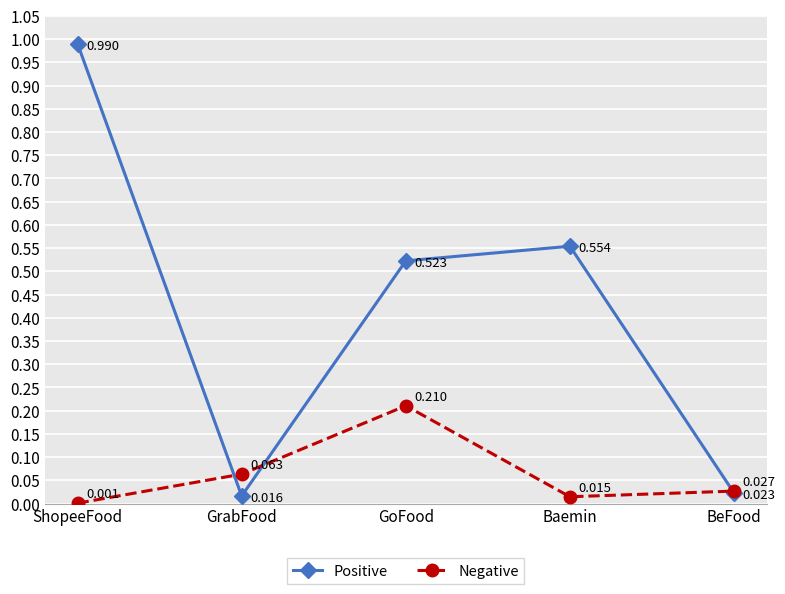

How many lines are shown in the chart?

2